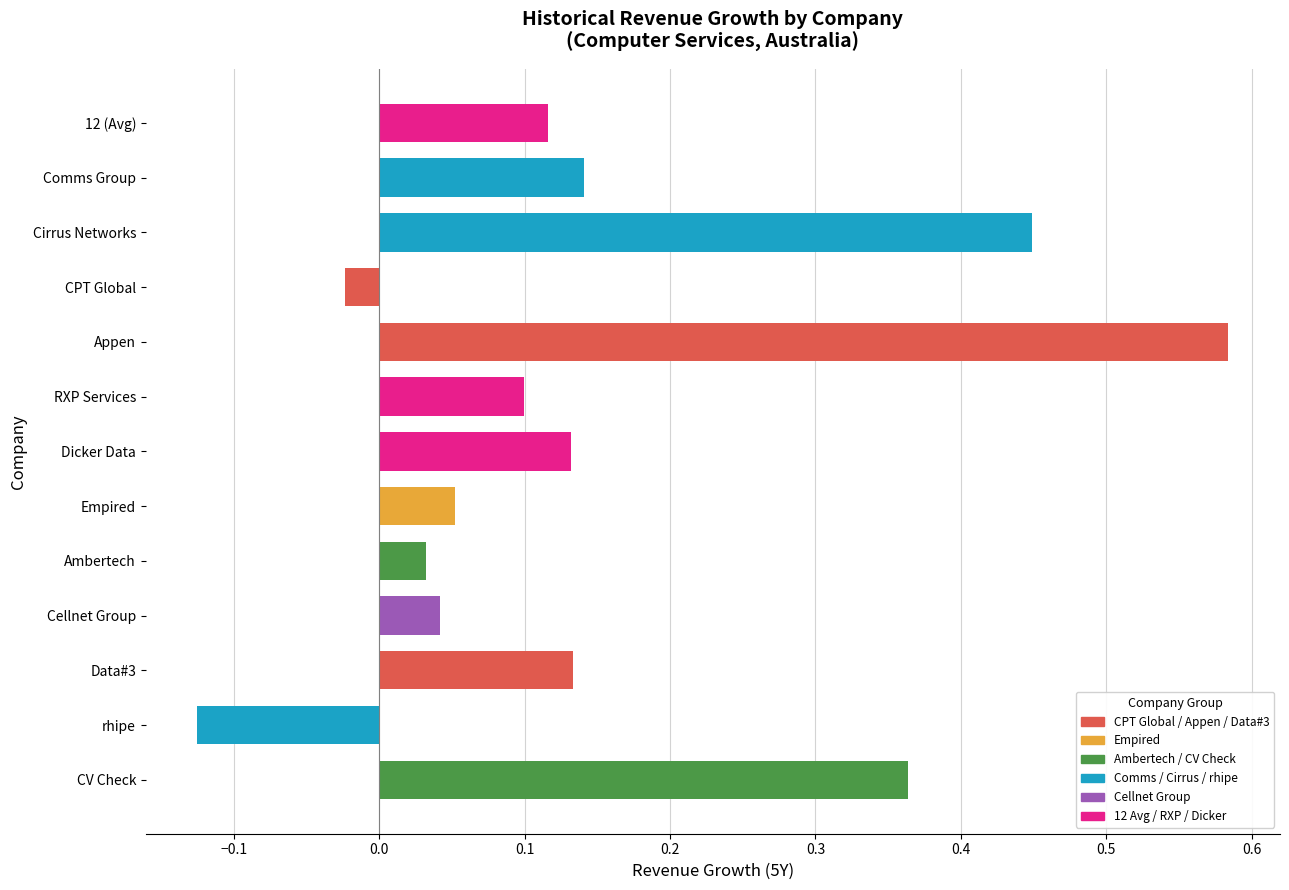

What is the sum of all values?

2.0